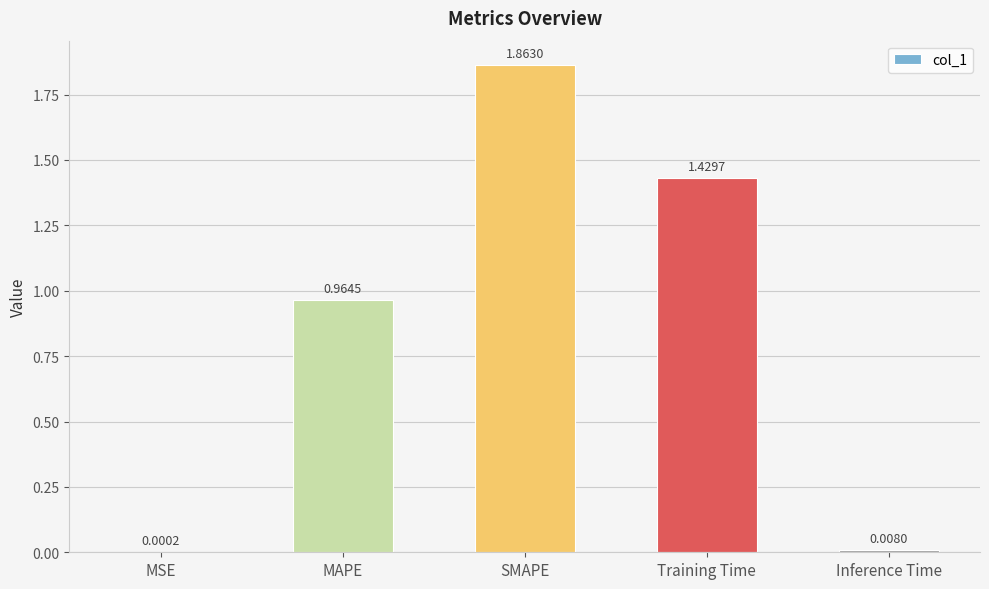

At which label is the value closest to 0?

MSE